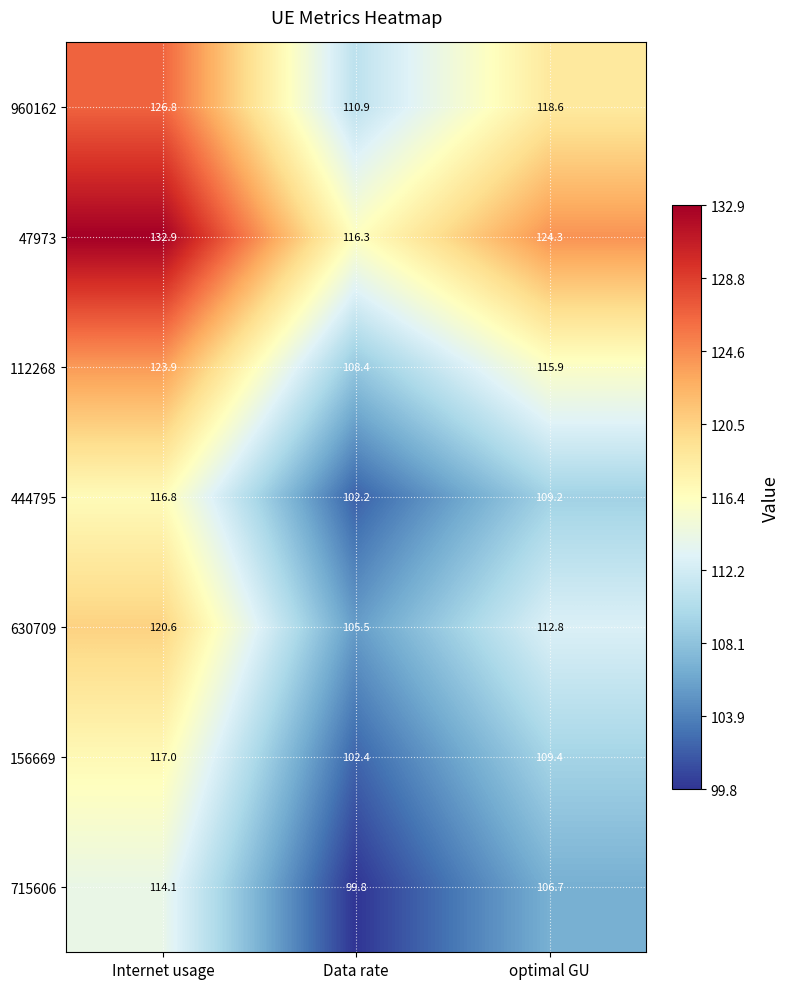

At which category is the sum across all series the highest?

Internet usage